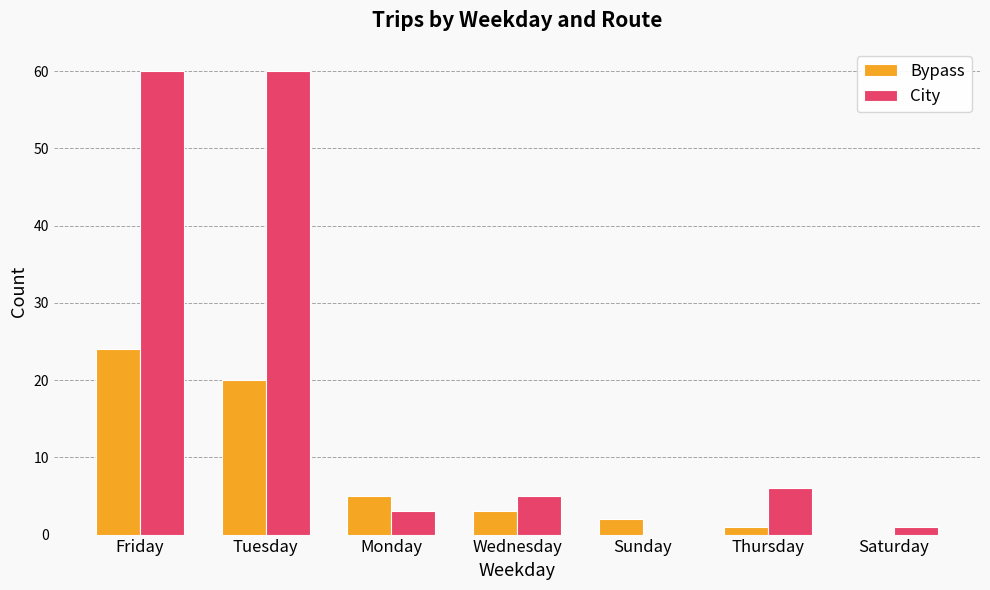

What is the maximum value shown in the chart?

60